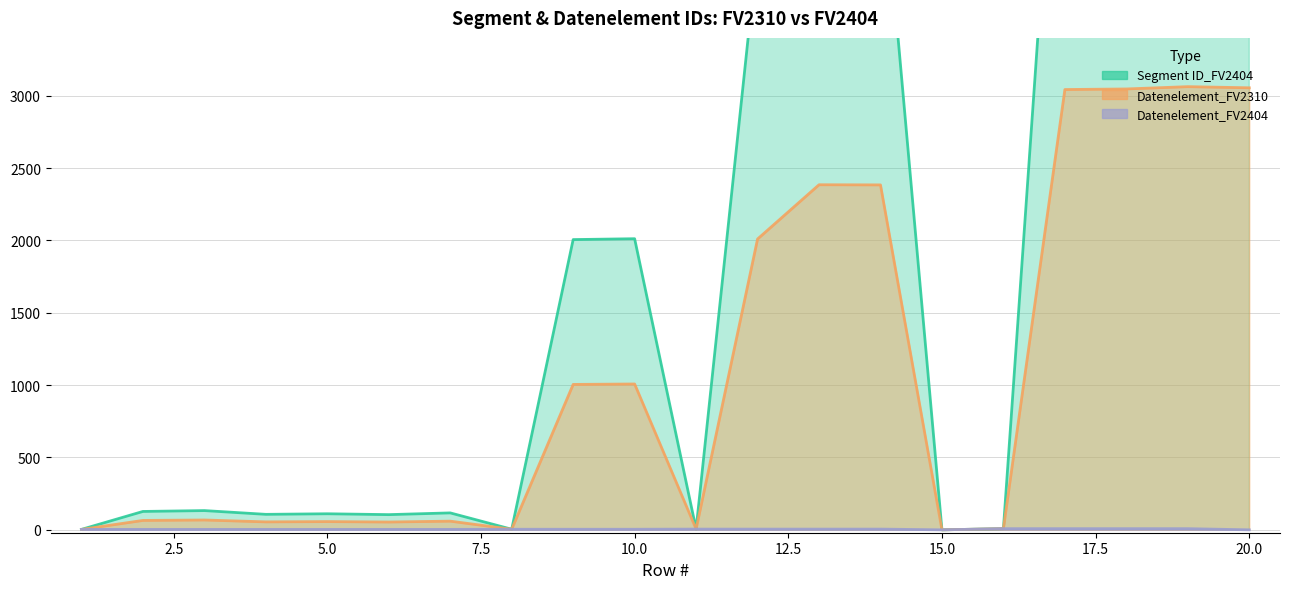

At which category does the chart reach its peak across all series?

19